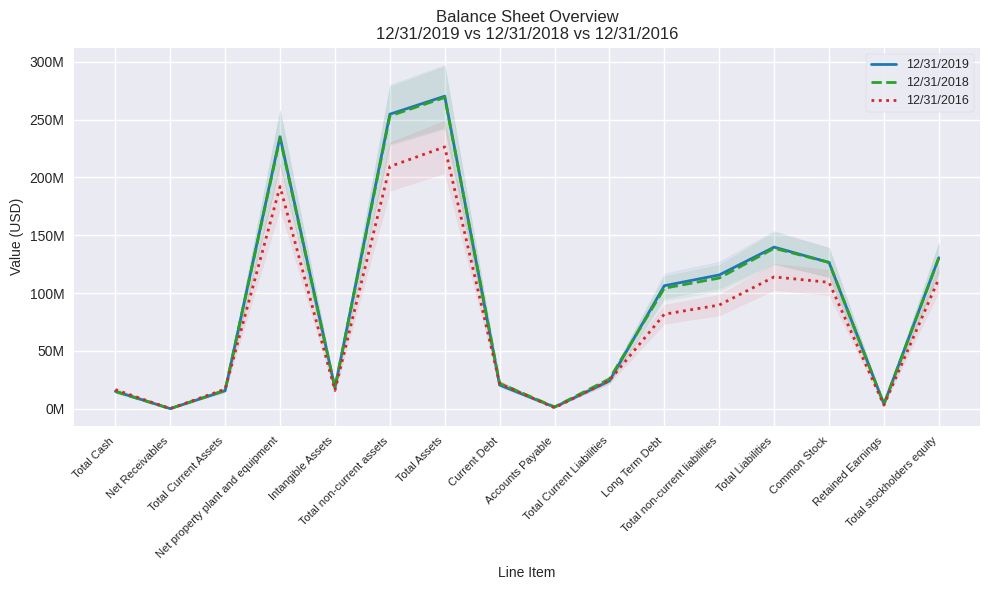

What is the sum of all 12/31/2018 values?

1471290664